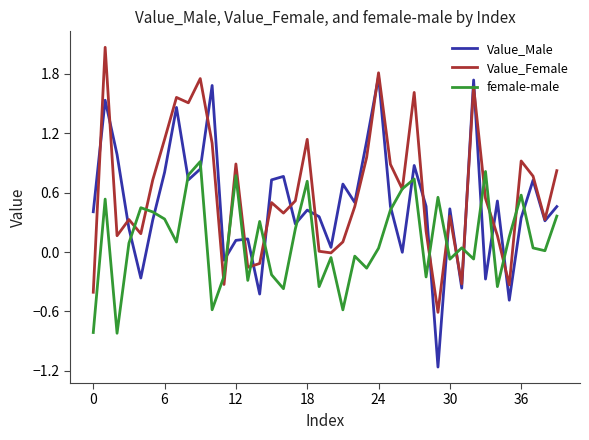

How many intersections are there between Value_Male and female-male?

20